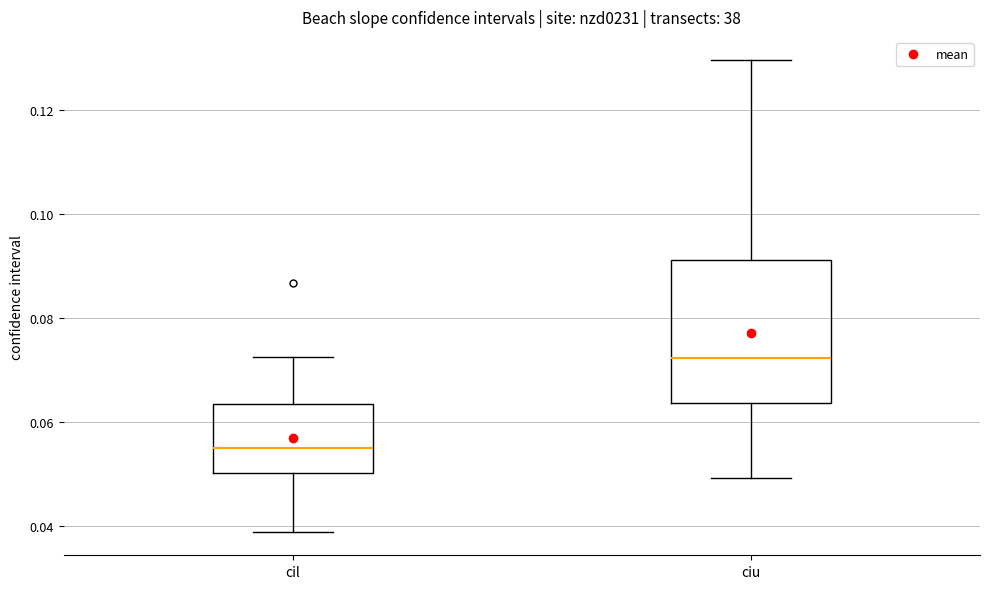

Reading left to right, transcribe this box plot: for each box, give where its median line is, the range the box spans, and where its two whiskers end, as read against the y-axis. The values are not printed on the chart, so give them approximately, as read against the axis.

cil: median 0.054, box 0.050 to 0.064, whiskers 0.038 to 0.072
ciu: median 0.072, box 0.064 to 0.092, whiskers 0.050 to 0.130